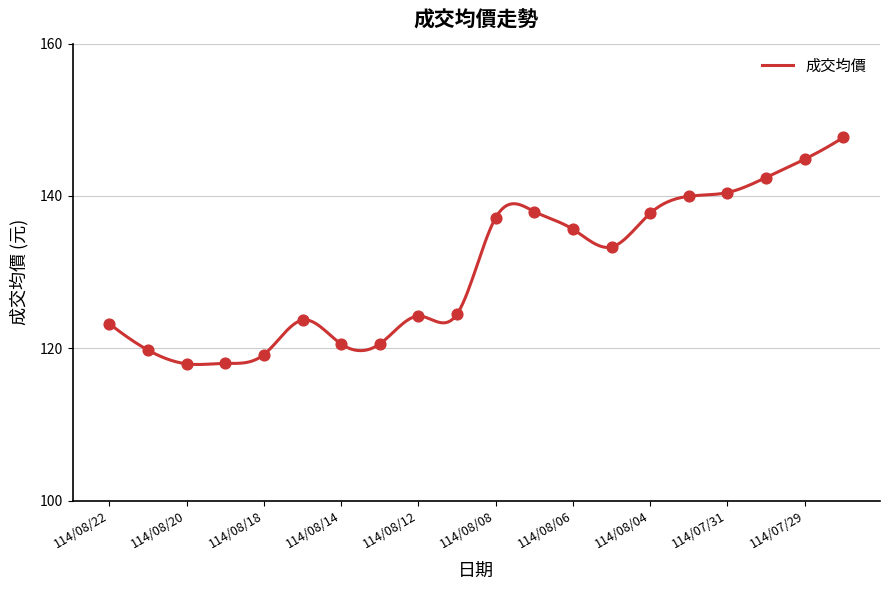

Approximately how many times larger is the value at 114/08/06 compared to 114/07/31?

1.0